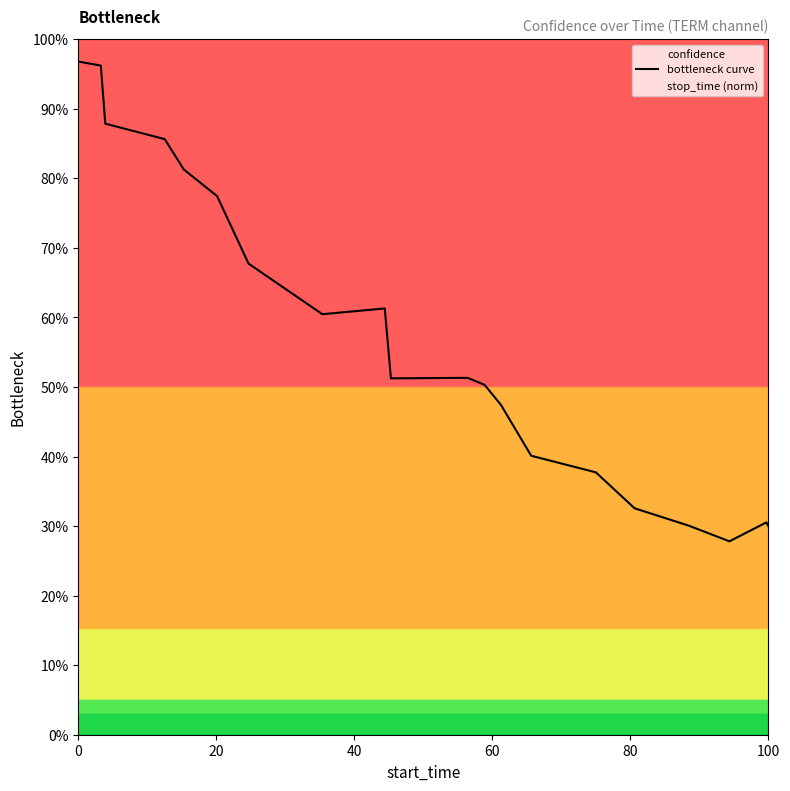

Does the chart have visible grid lines?

No